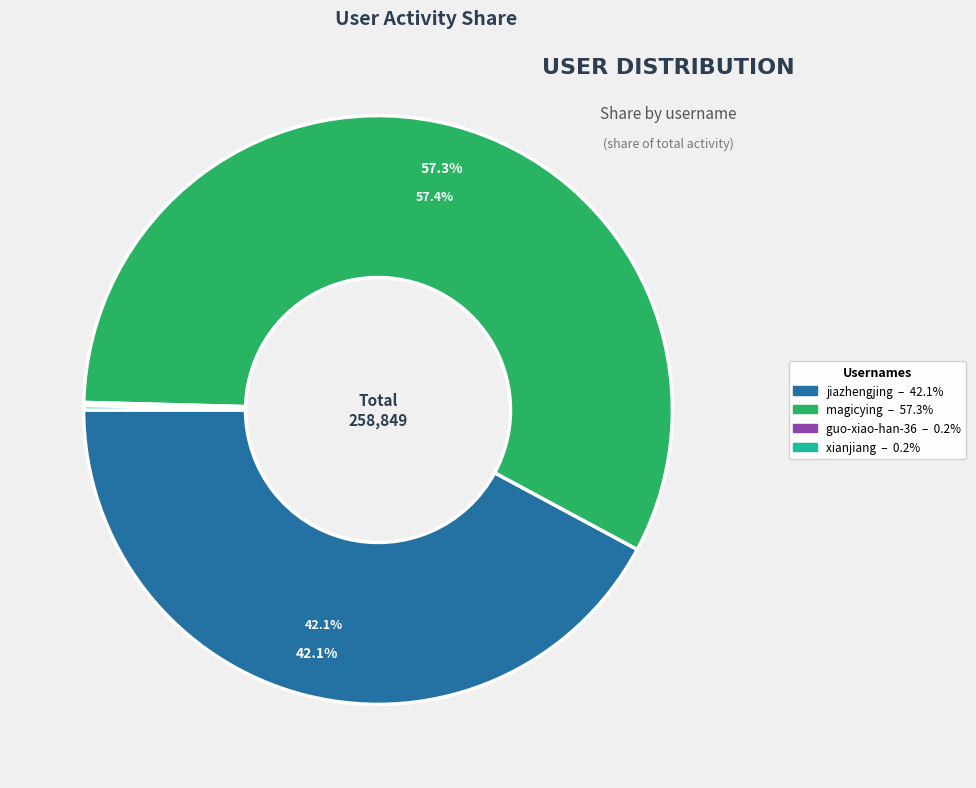

Is the sum of guo-xiao-han-36 and guo-bei-42-99 greater than half?

No